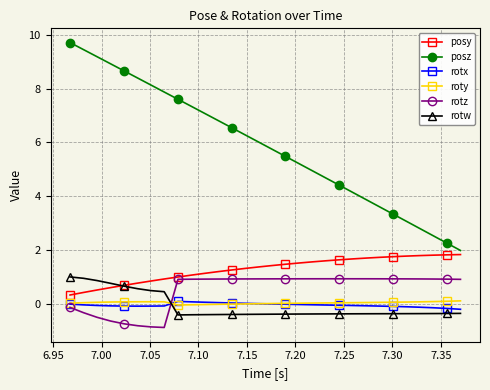

What is the smallest value displayed?

-0.9